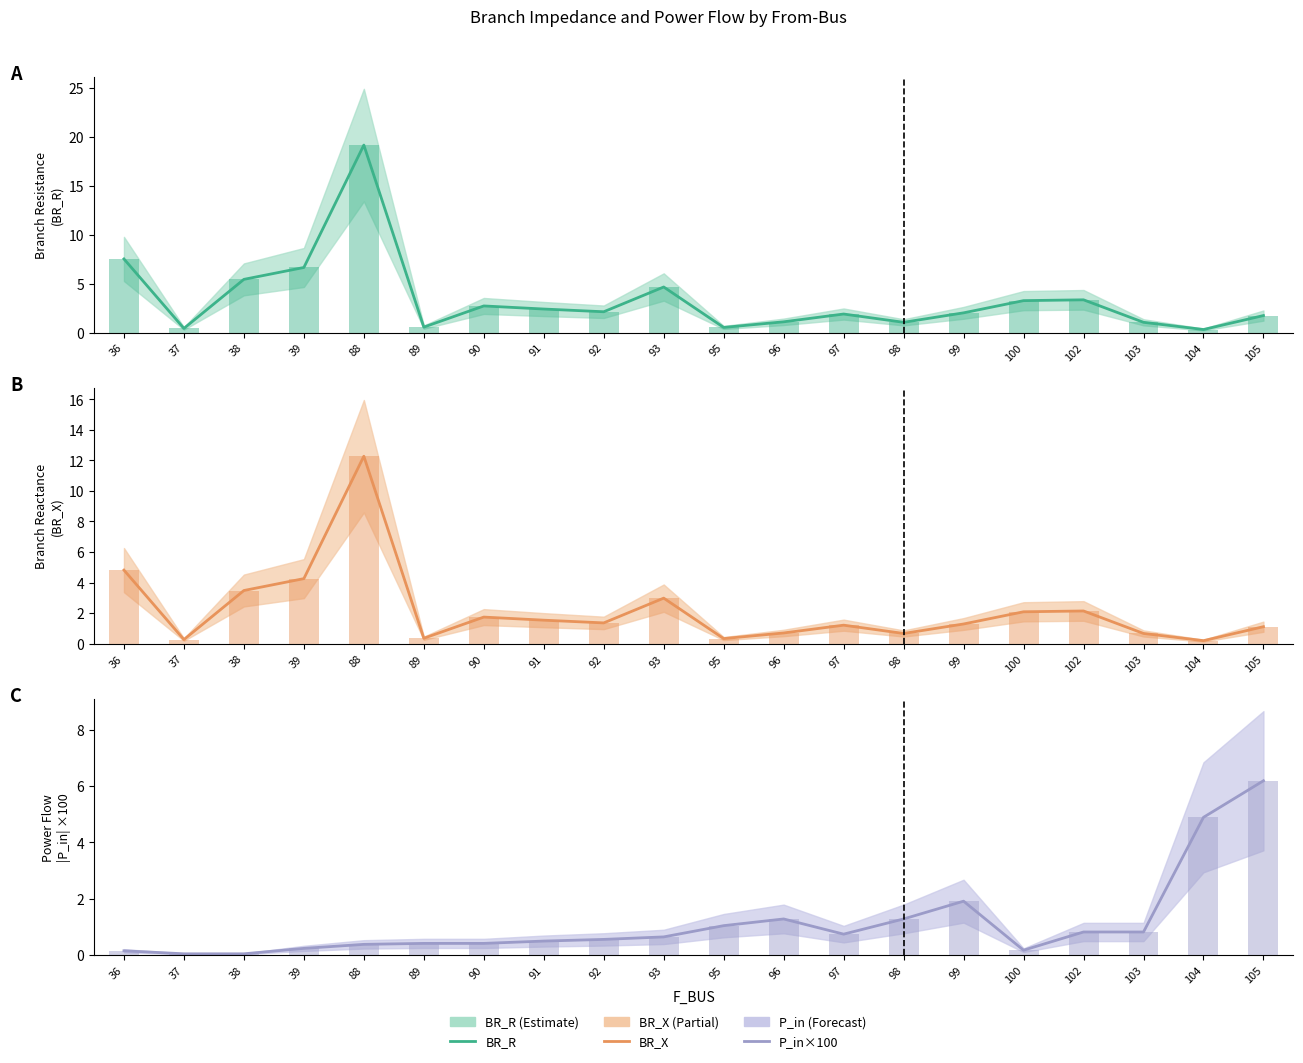

Between 98 and 104, which series saw the biggest shift?

P_in×100